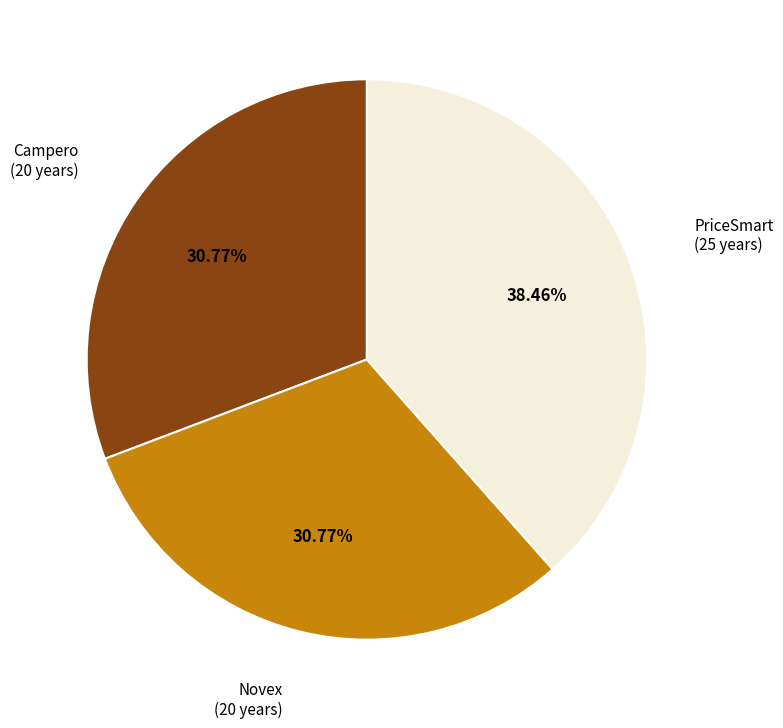

How many slices are in this pie chart?

3